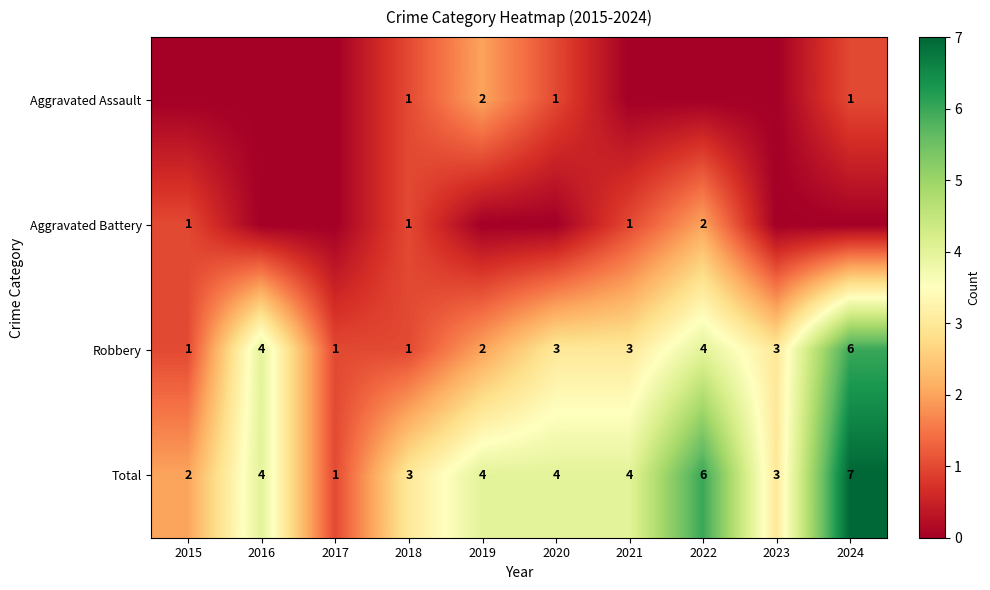

What is the sum of all Total values?

38